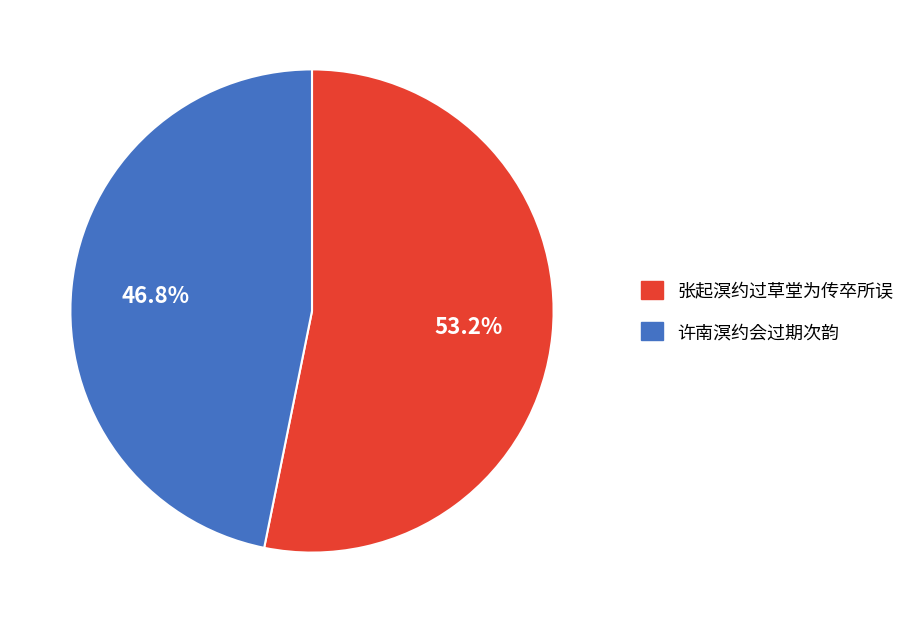

Which category has the biggest portion of the pie?

张起溟约过草堂为传卒所误